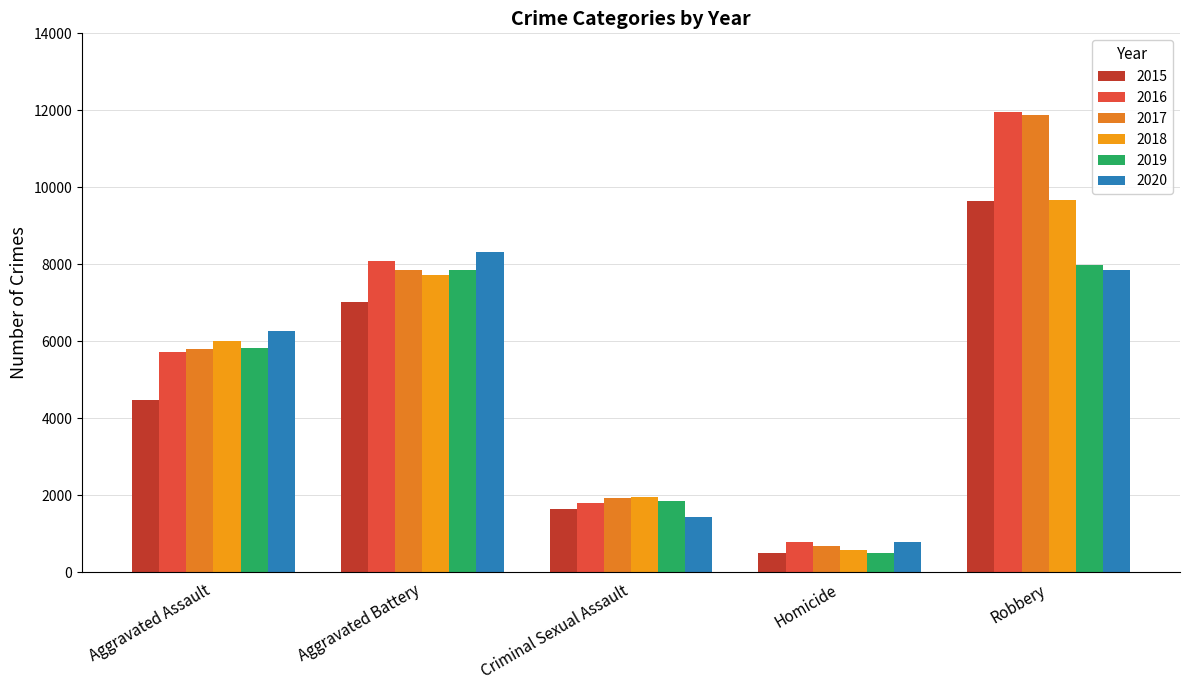

What is the minimum value for 2019?

498